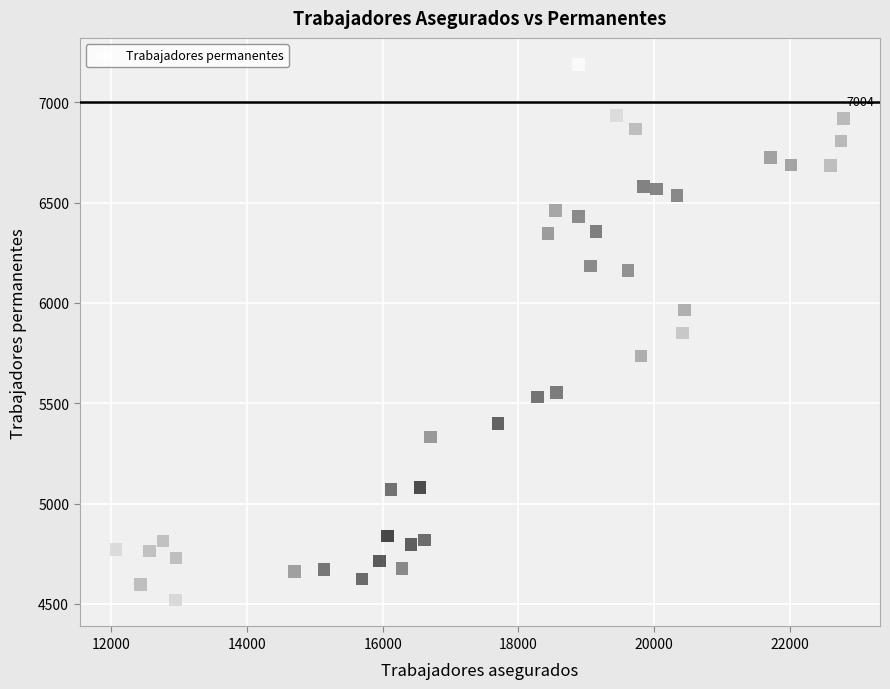

What is the range of X values (max minus min)?

10731